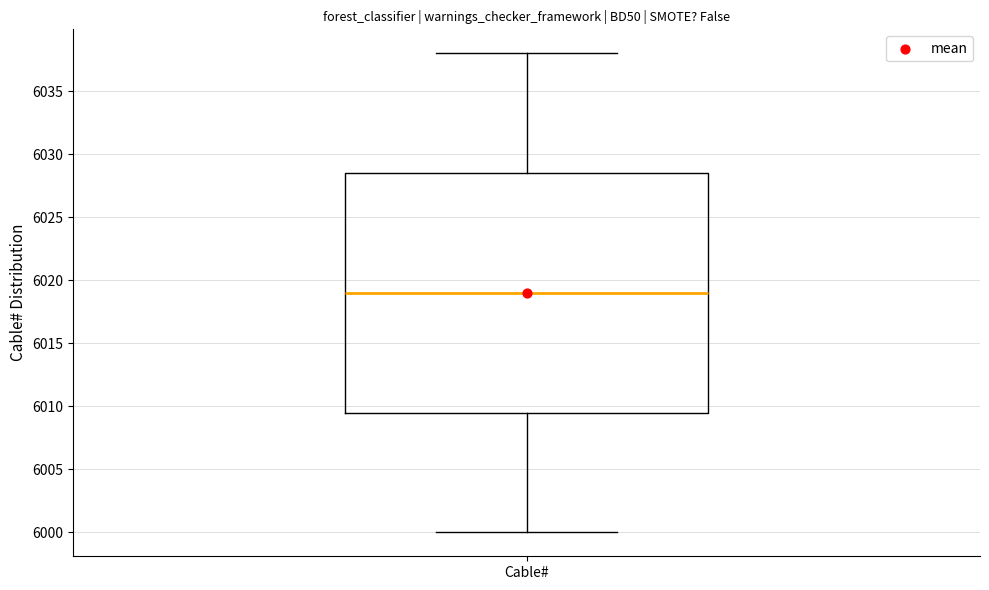

Where is the lower edge of the box for Cable# on the y-axis? The values are not printed on the chart, so give them approximately, as read against the axis.

6009.5